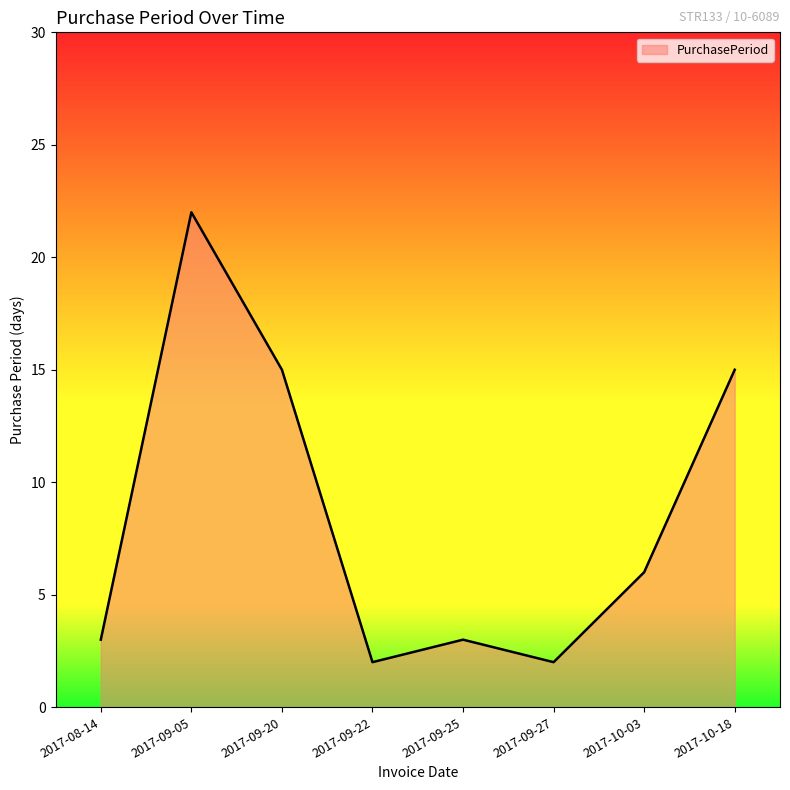

Does the chart display data point markers on the line(s)?

No